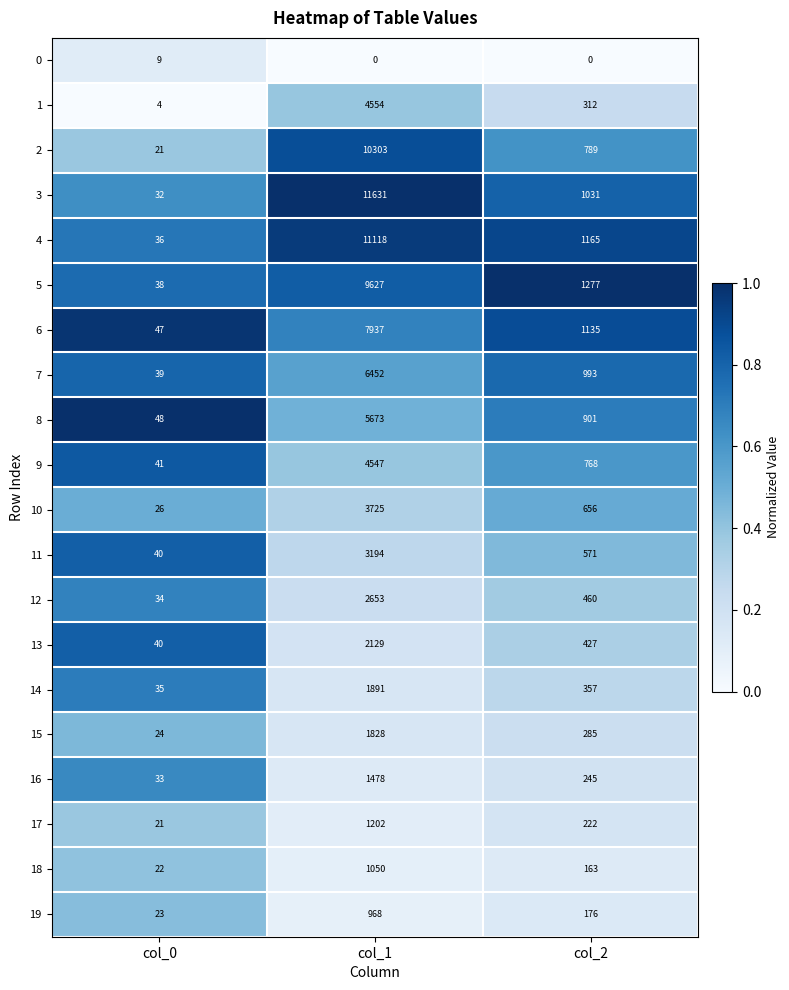

True or false: 7 has a value of 993 at col_2.

True